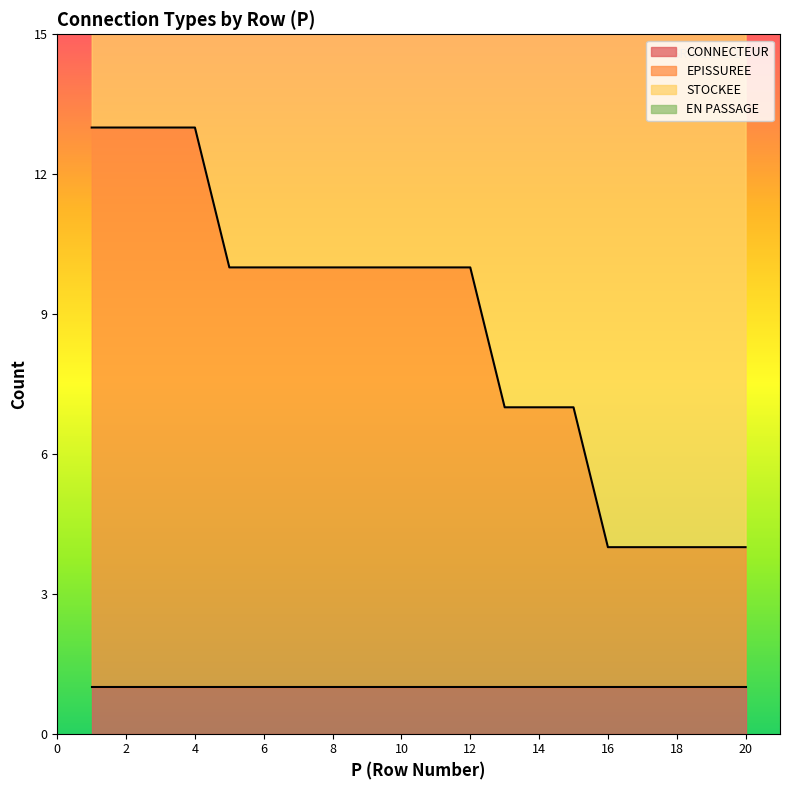

True or false: EN PASSAGE has more than 1 interior local peaks.

False